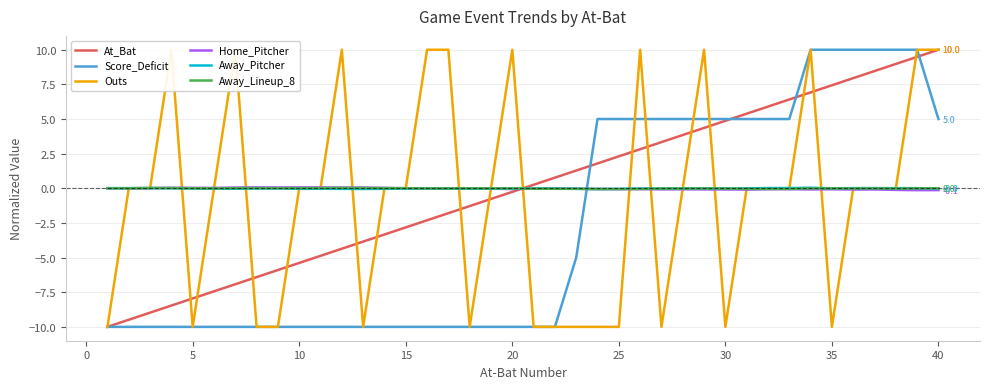

What is the difference between the second highest and minimum values in the At_Bat series?

19.5